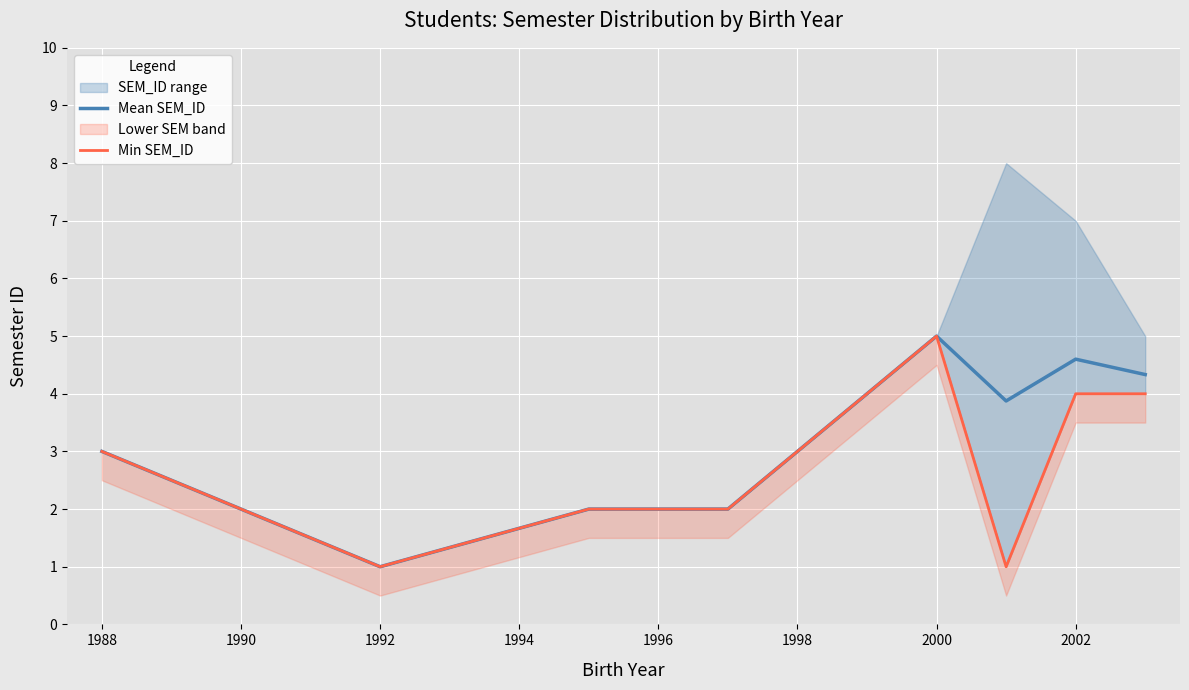

The Mean SEM_ID series shows 1.0 at 1992. True or false?

True